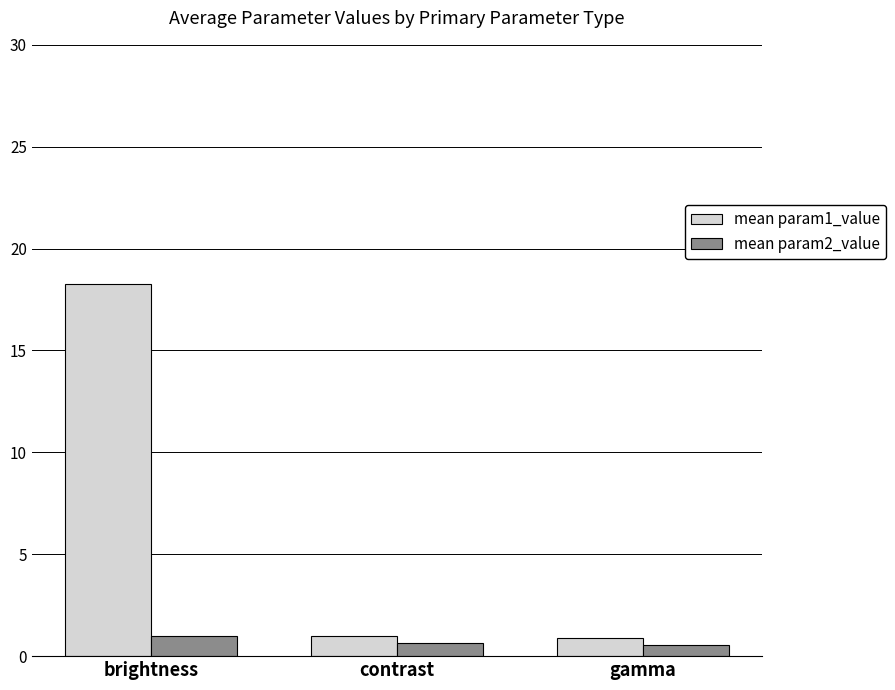

Which series has the largest range (max minus min)?

mean param1_value